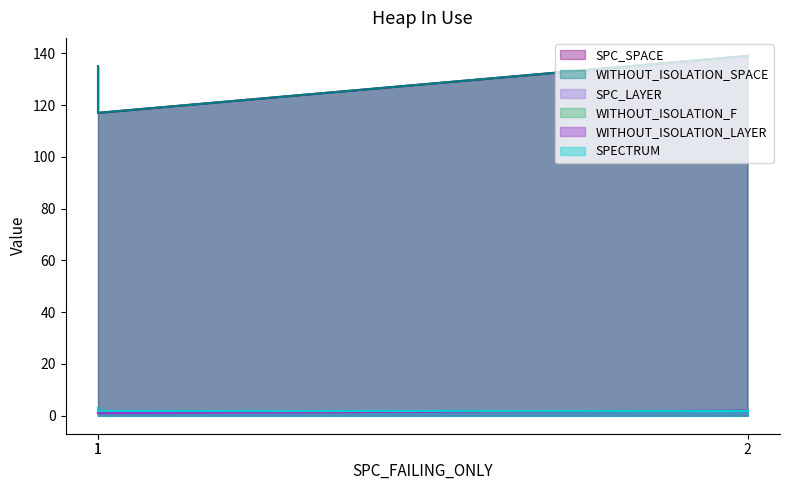

Reading right to left, list all the values displayed in this chart.

SPC_SPACE: 2=139	1=117	1=135
WITHOUT_ISOLATION_SPACE: 2=139	1=117	1=135
SPC_LAYER: 2=2	1=1	1=1
WITHOUT_ISOLATION_F: 2=2	1=1	1=1
WITHOUT_ISOLATION_LAYER: 2=2	1=1	1=1
SPECTRUM: 2=2	1=2	1=3